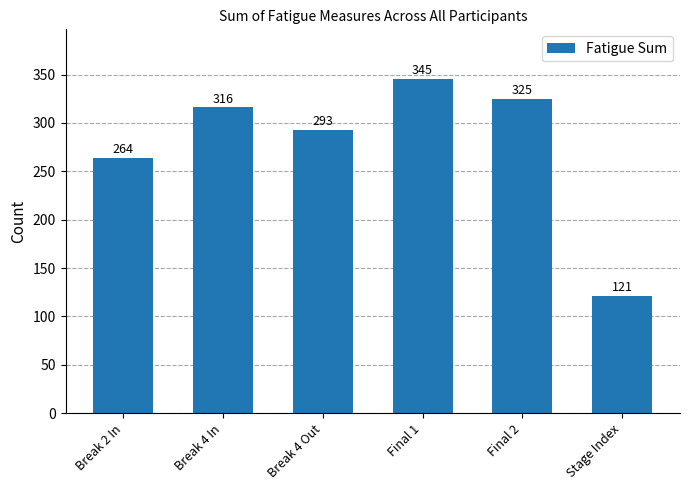

Between Final 1 and Break 4 Out, which is larger?

Final 1